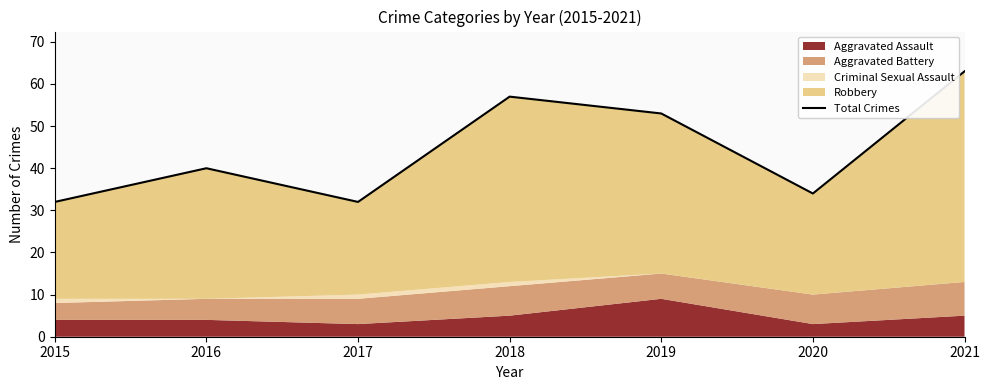

How many values are below 40?

3